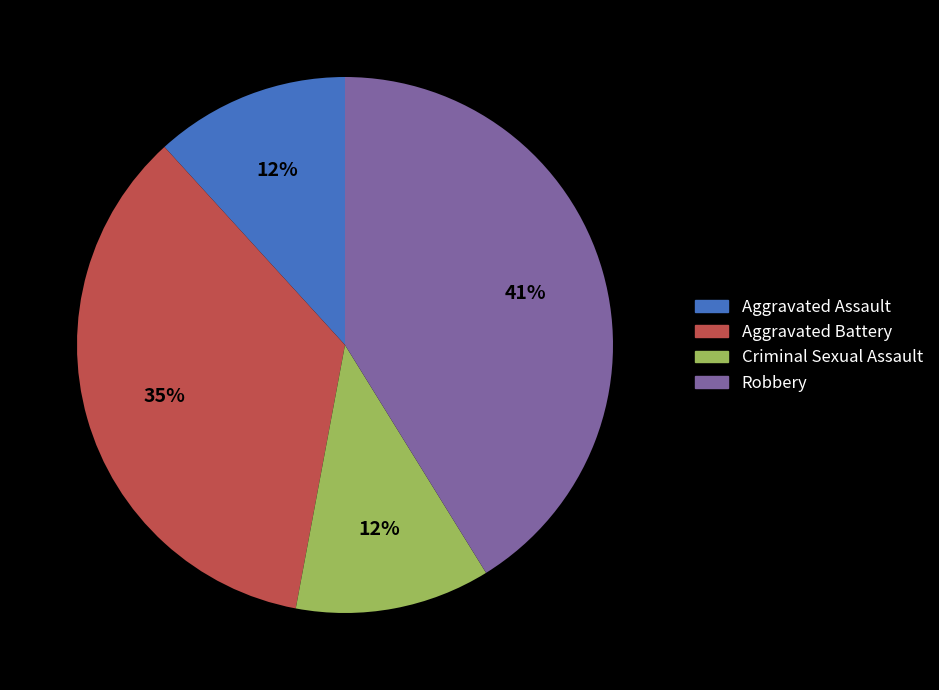

Does Robbery account for over 50% of the chart?

No